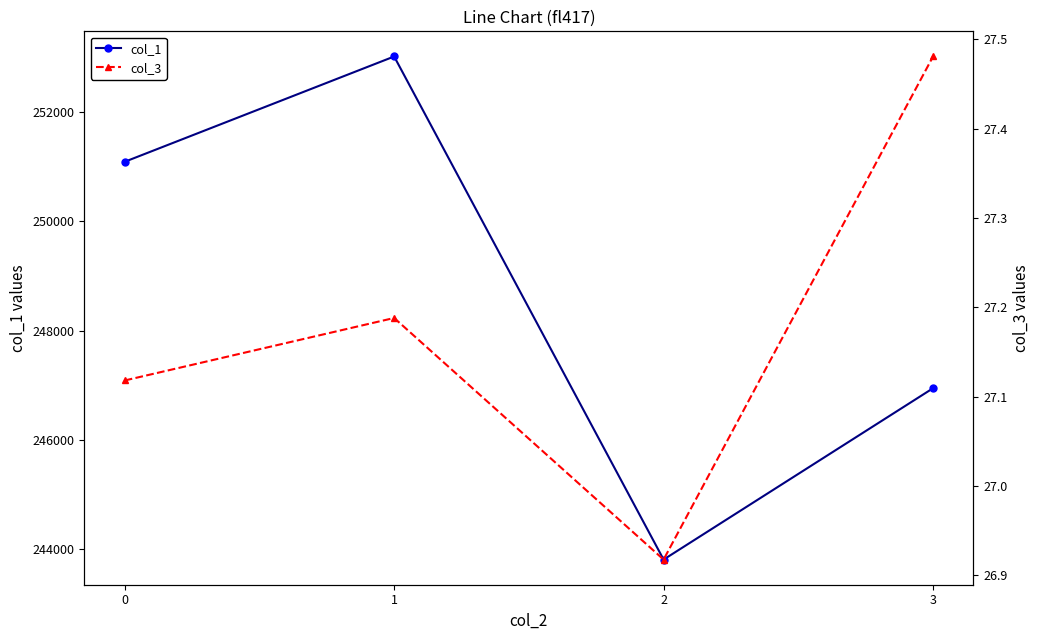

What is the difference between the col_1 values at 1 and 2?

9196.5